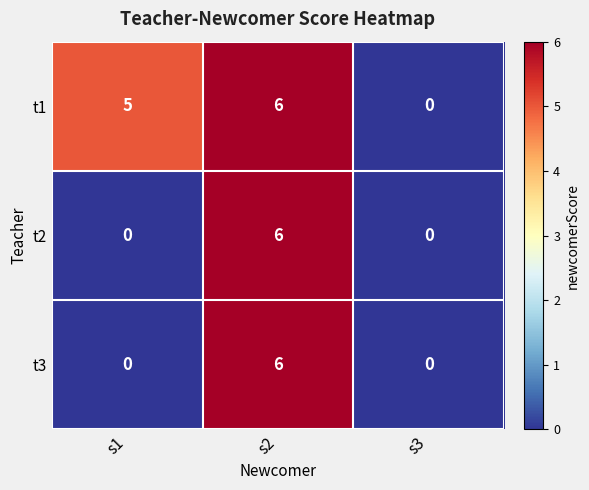

Reading left to right, transcribe all the data shown in this chart.

t1: s1=5	s2=6	s3=0
t2: s1=0	s2=6	s3=0
t3: s1=0	s2=6	s3=0